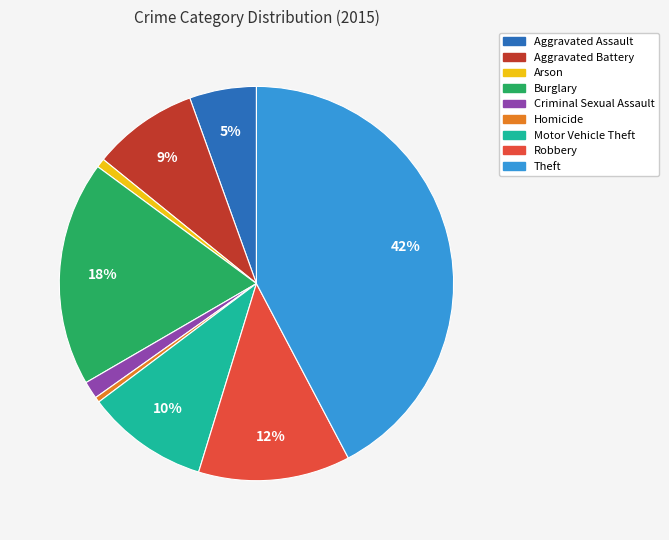

Which has a higher value, Robbery or Theft?

Theft